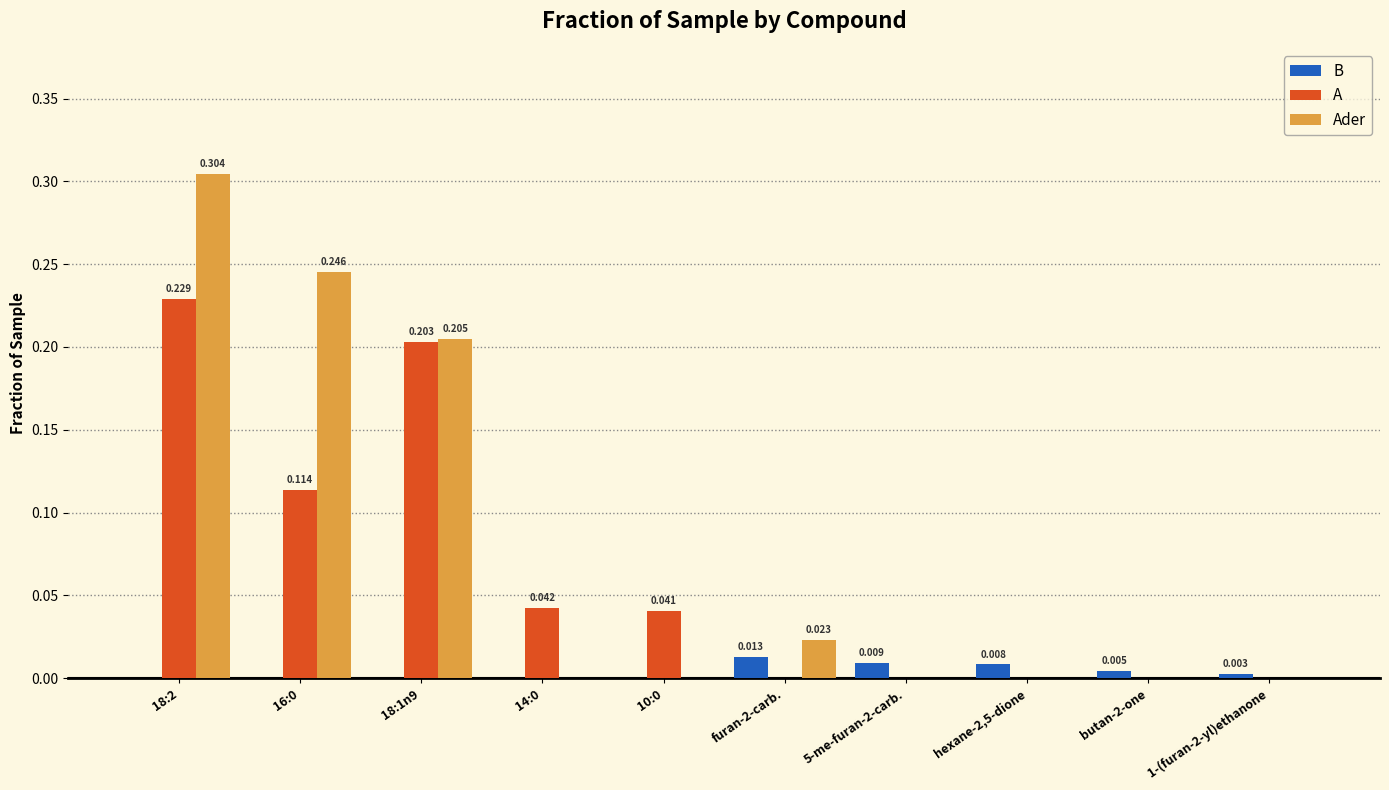

At which label does A reach its peak?

18:2